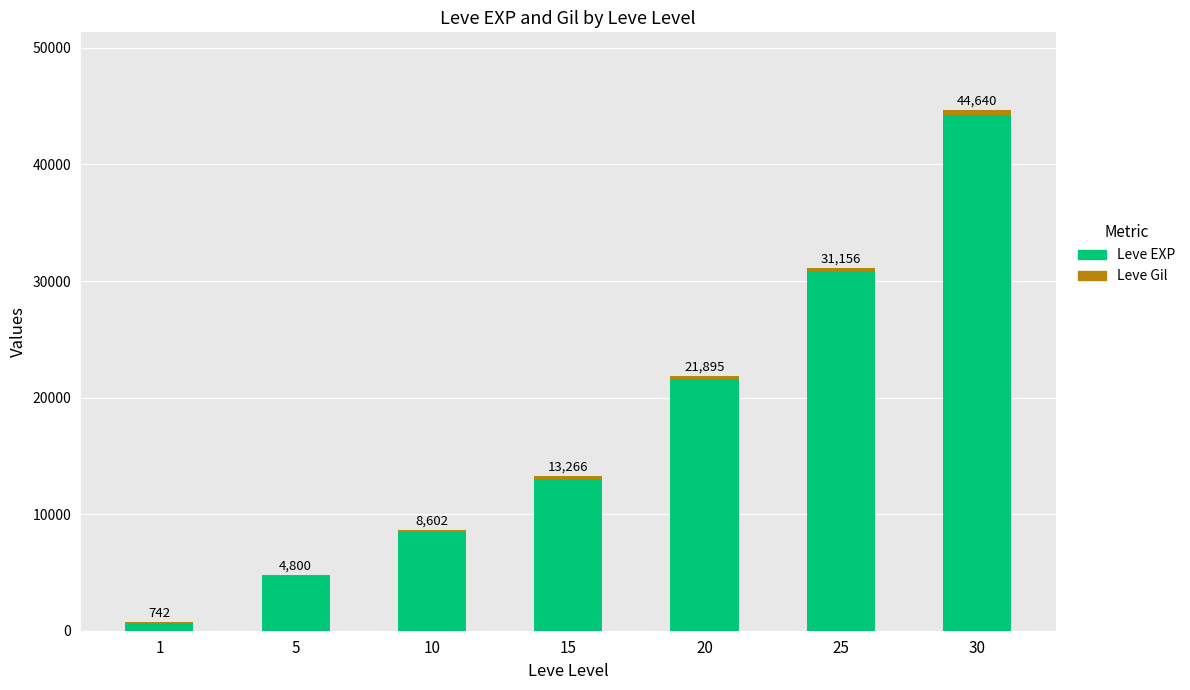

At which category is the sum across all series the highest?

30